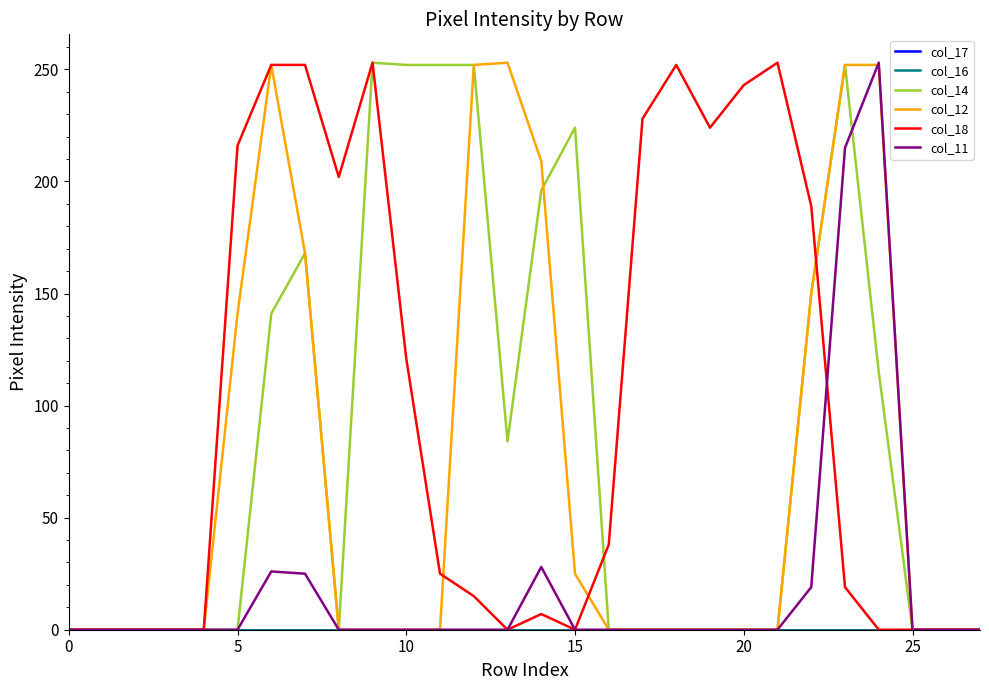

Which series has the largest range (max minus min)?

col_14